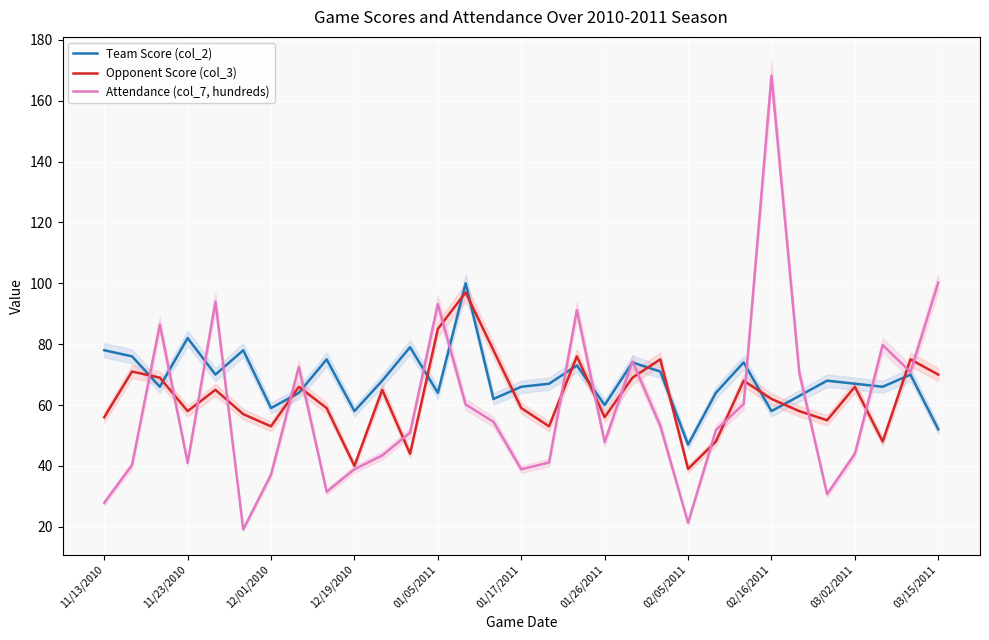

True or false: Team Score (col_2) has a value of 52.0 at 03/15/2011.

True